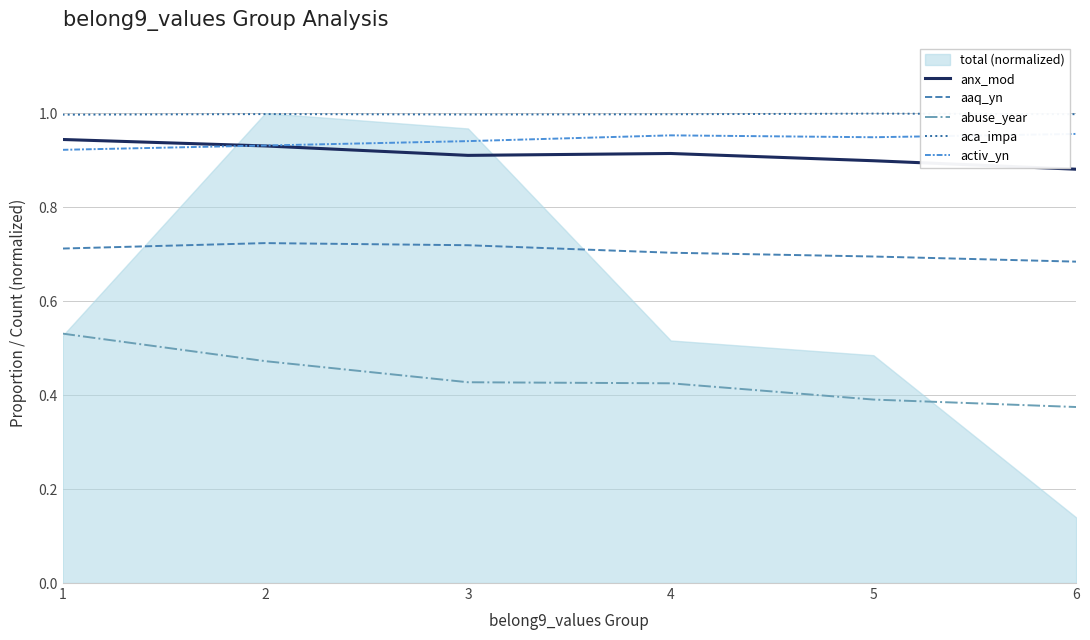

What is the sum of the aca_impa values at 5 and 6?

2.0